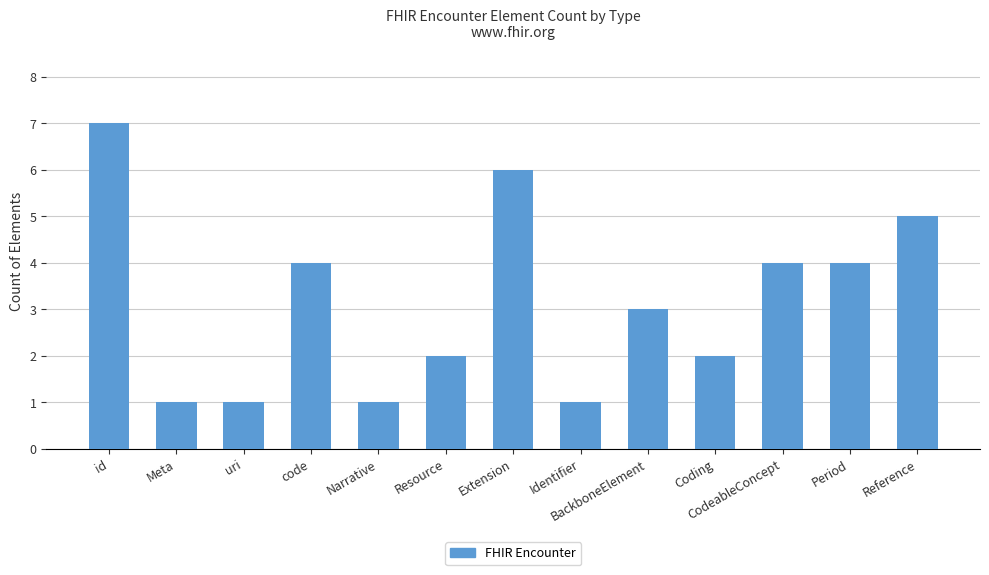

Count the values in the range 1 to 4.

10